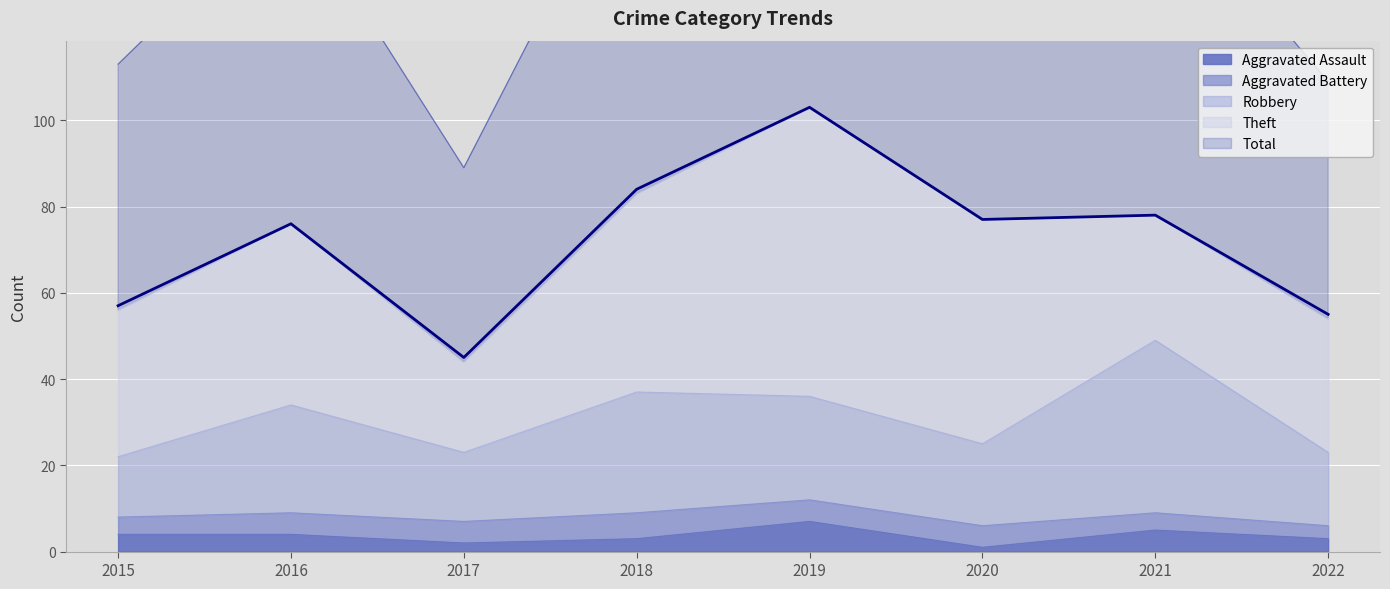

What is the minimum value shown in the chart?

1